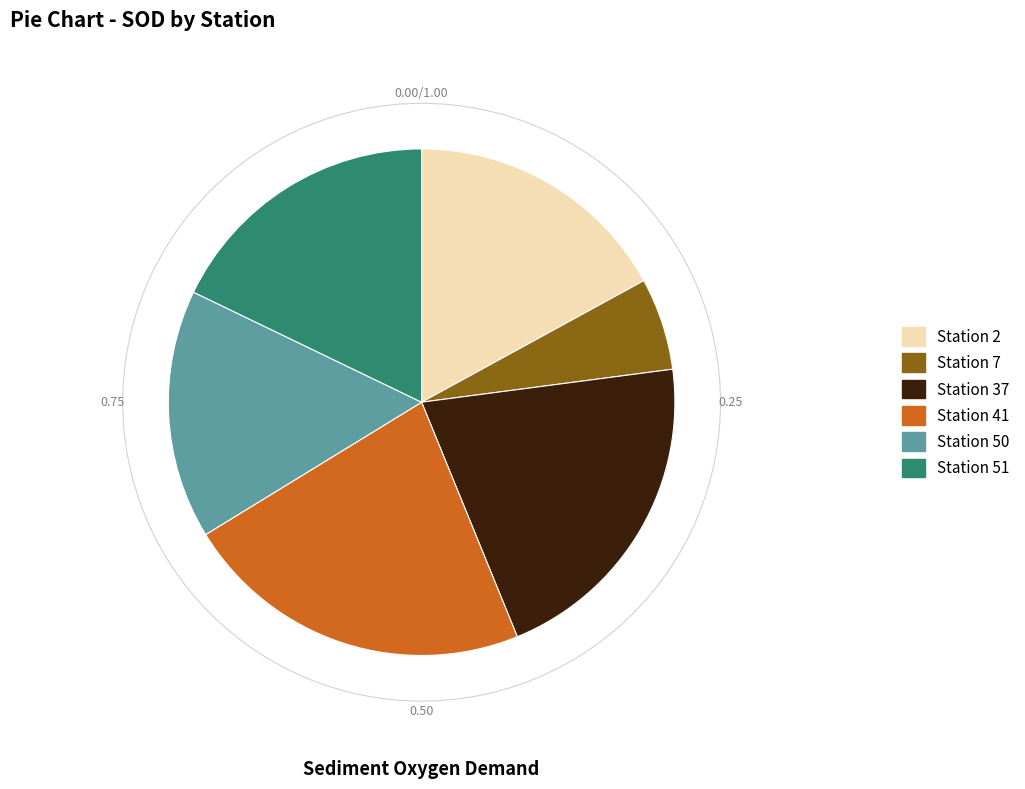

Is Station 41 the majority of the pie?

No